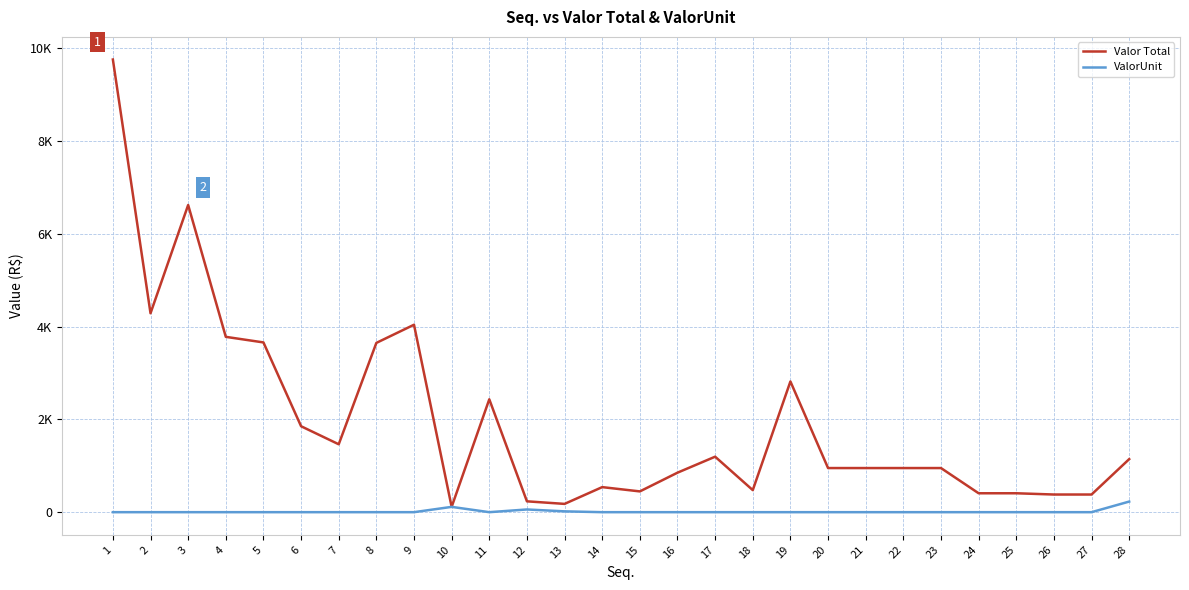

Reading left to right, transcribe all the data shown in this chart.

Valor Total: 9762.0	4290.0	6624.7	3781.2	3660.9	1853.3	1464.4	3650.7	4042.2	114.4	2434.4	234.0	178.8	540.4	447.9	851.9	1196.5	475.9	2818.9	951.5	951.5	951.5	951.5	407.9	407.9	380.8	380.8	1144.0
ValorUnit: 0.0	0.0	0.0	0.0	0.0	0.0	0.0	0.0	0.0	114.4	0.0	58.5	17.9	0.0	0.0	0.0	0.0	0.0	0.0	0.0	0.0	0.0	0.0	0.0	0.0	0.0	0.0	228.8